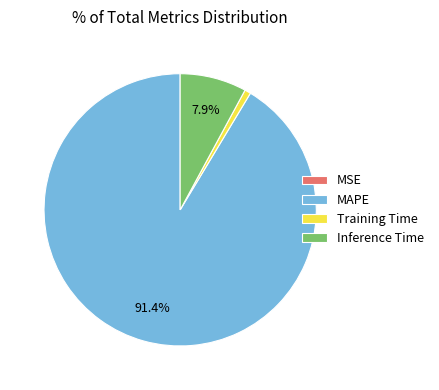

Is there any slice that represents more than half of the pie?

Yes